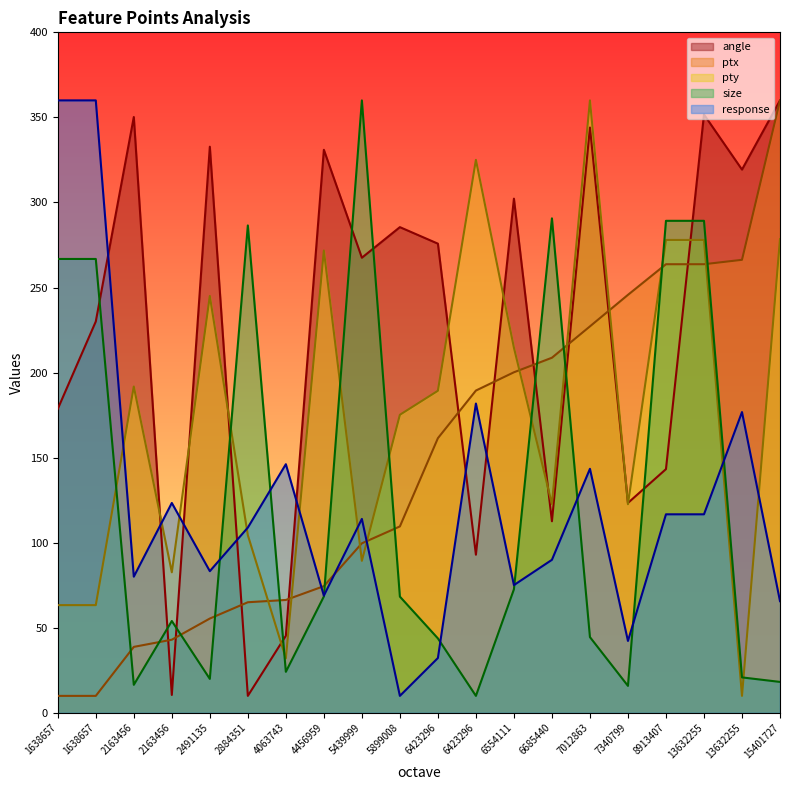

Reading right to left, transcribe all the data shown in this chart.

angle: 15401727=360.0	13632255=319.3	13632255=351.7	8913407=143.3	7340799=123.4	7012863=344.0	6685440=112.6	6554111=302.2	6423296=93.0	6423296=275.8	5899008=285.5	5439999=267.5	4456959=331.0	4063743=45.3	2884351=10.0	2491135=332.8	2163456=10.5	2163456=350.2	1638657=230.0	1638657=178.7
ptx: 15401727=360.0	13632255=266.3	13632255=263.7	8913407=263.7	7340799=245.7	7012863=227.2	6685440=208.7	6554111=200.2	6423296=189.5	6423296=161.5	5899008=109.6	5439999=99.7	4456959=74.5	4063743=66.4	2884351=65.0	2491135=55.5	2163456=43.0	2163456=38.8	1638657=10.0	1638657=10.0
pty: 15401727=278.4	13632255=10.0	13632255=278.0	8913407=278.0	7340799=122.7	7012863=360.0	6685440=122.7	6554111=214.7	6423296=325.1	6423296=189.3	5899008=175.2	5439999=89.4	4456959=271.8	4063743=32.0	2884351=104.4	2491135=245.0	2163456=82.7	2163456=191.8	1638657=63.3	1638657=63.3
size: 15401727=18.2	13632255=20.9	13632255=289.2	8913407=289.2	7340799=15.9	7012863=44.5	6685440=290.7	6554111=72.6	6423296=10.0	6423296=43.8	5899008=68.3	5439999=360.0	4456959=68.4	4063743=24.1	2884351=286.5	2491135=20.0	2163456=54.0	2163456=16.5	1638657=266.8	1638657=266.8
response: 15401727=65.7	13632255=176.8	13632255=116.7	8913407=116.7	7340799=42.3	7012863=143.5	6685440=90.0	6554111=75.1	6423296=181.8	6423296=32.3	5899008=10.0	5439999=114.0	4456959=68.9	4063743=146.2	2884351=108.9	2491135=83.3	2163456=123.4	2163456=80.1	1638657=360.0	1638657=360.0